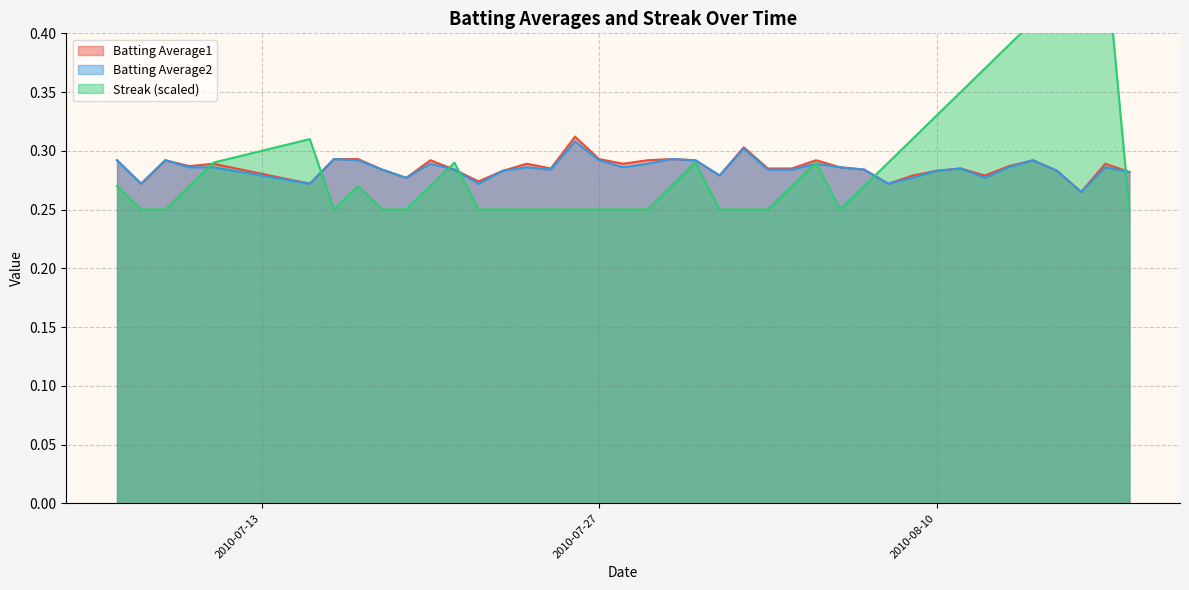

Is the value of Streak at 19 greater than the value of Batting Average1 at 4?

No